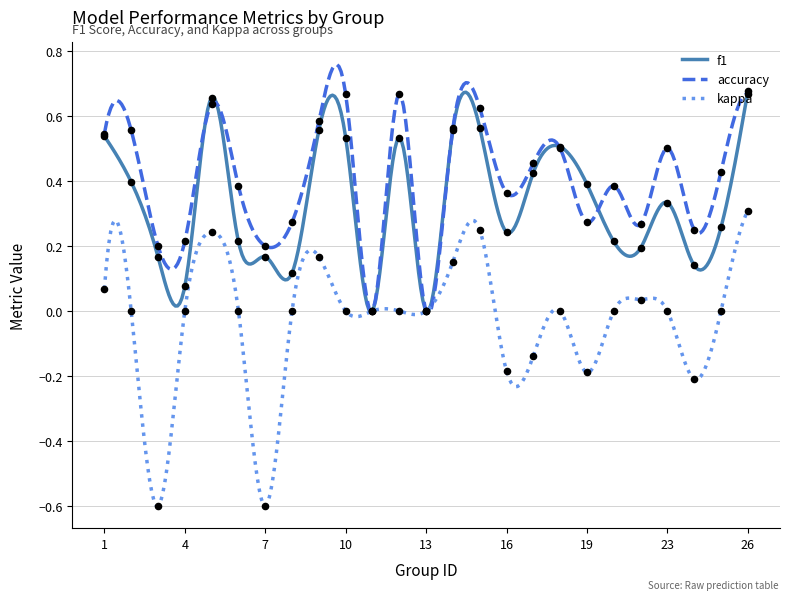

Which series has the widest spread of Y values?

kappa